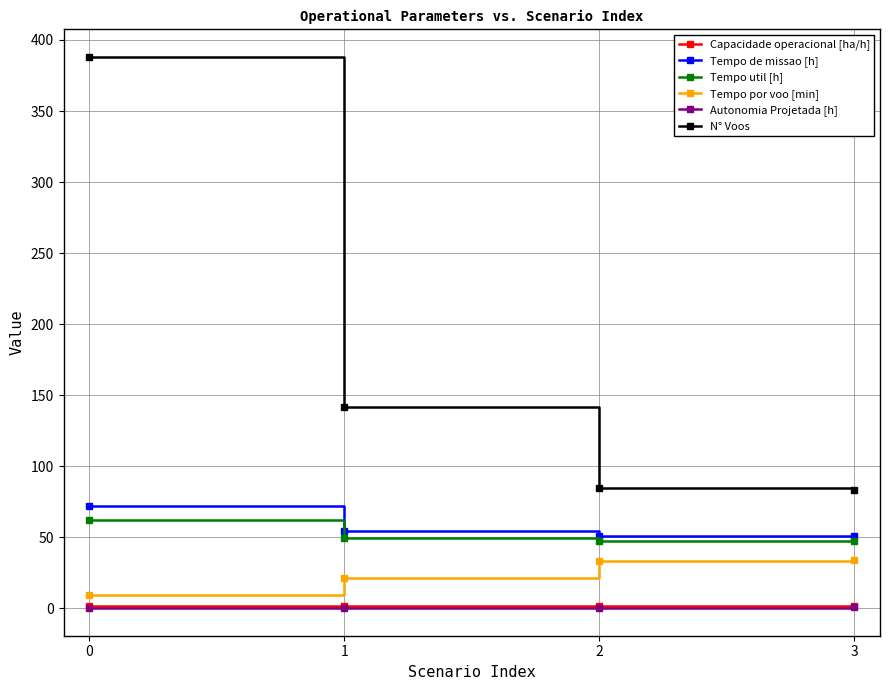

What is the highest value of the Tempo de missao [h] series?

71.9